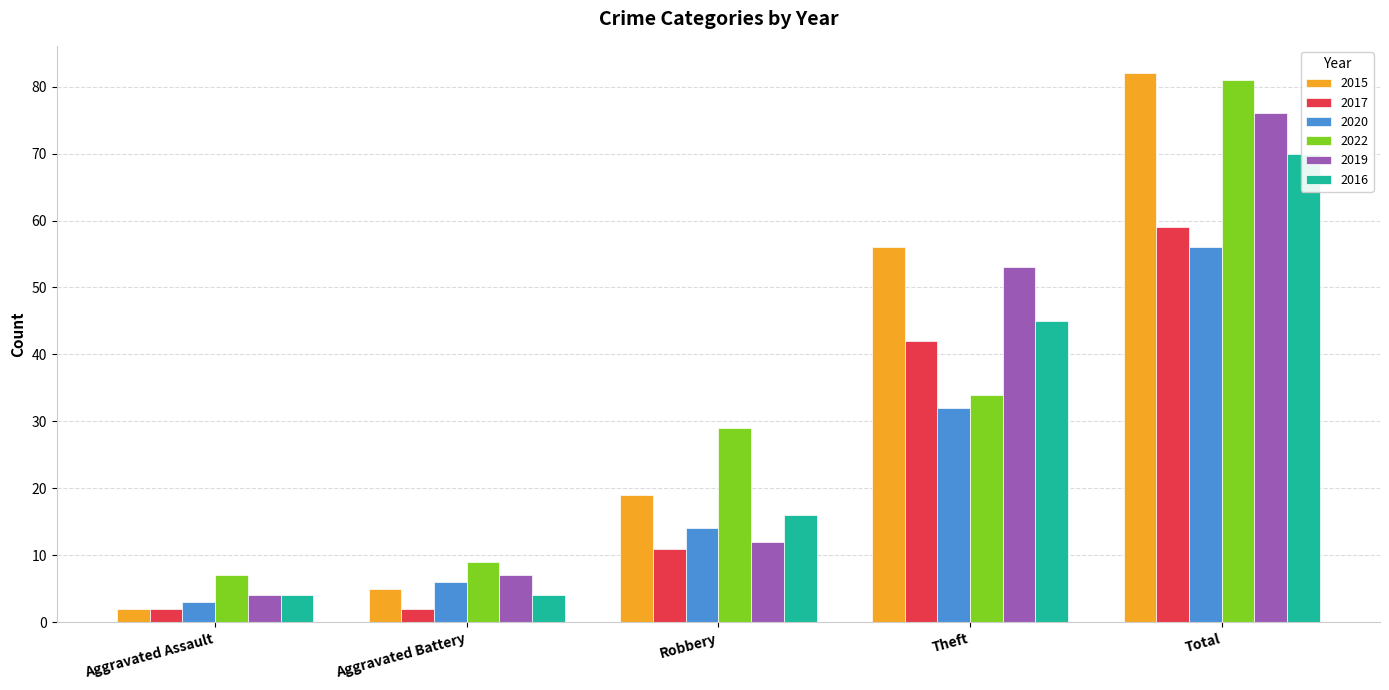

Which series changed the most between Robbery and Theft?

2019